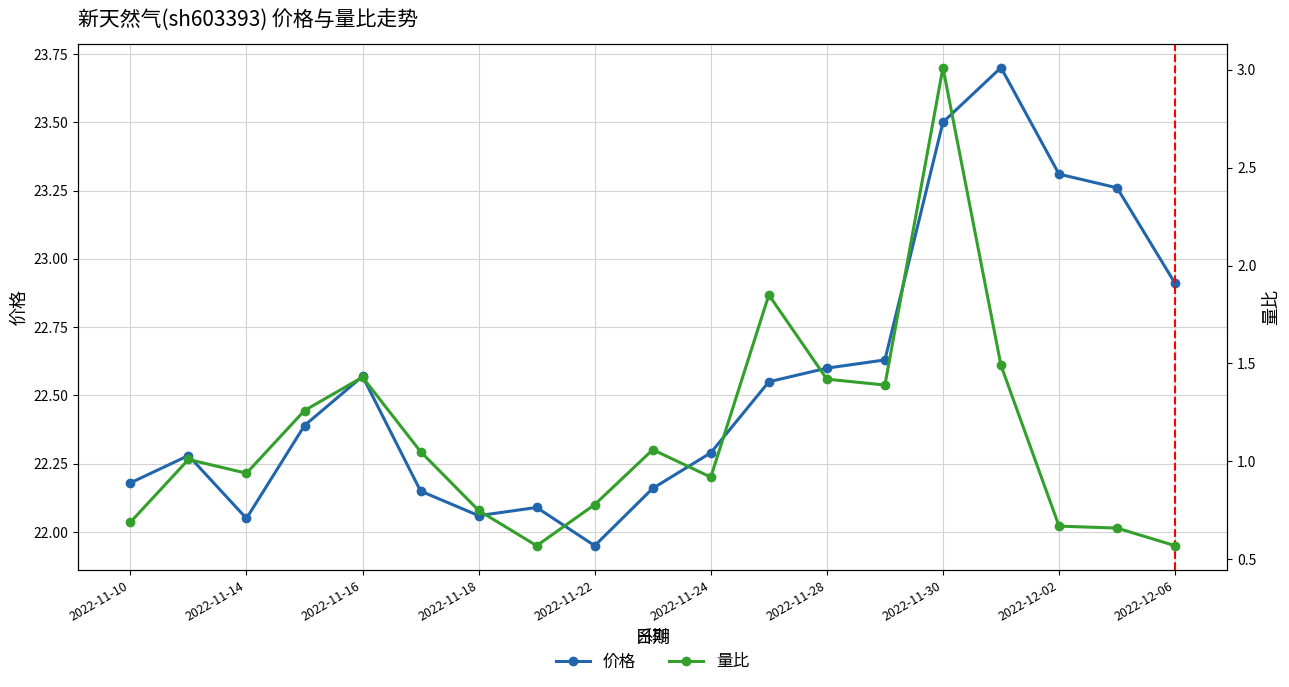

List the series in order of their peak value, lowest first.

量比, 价格